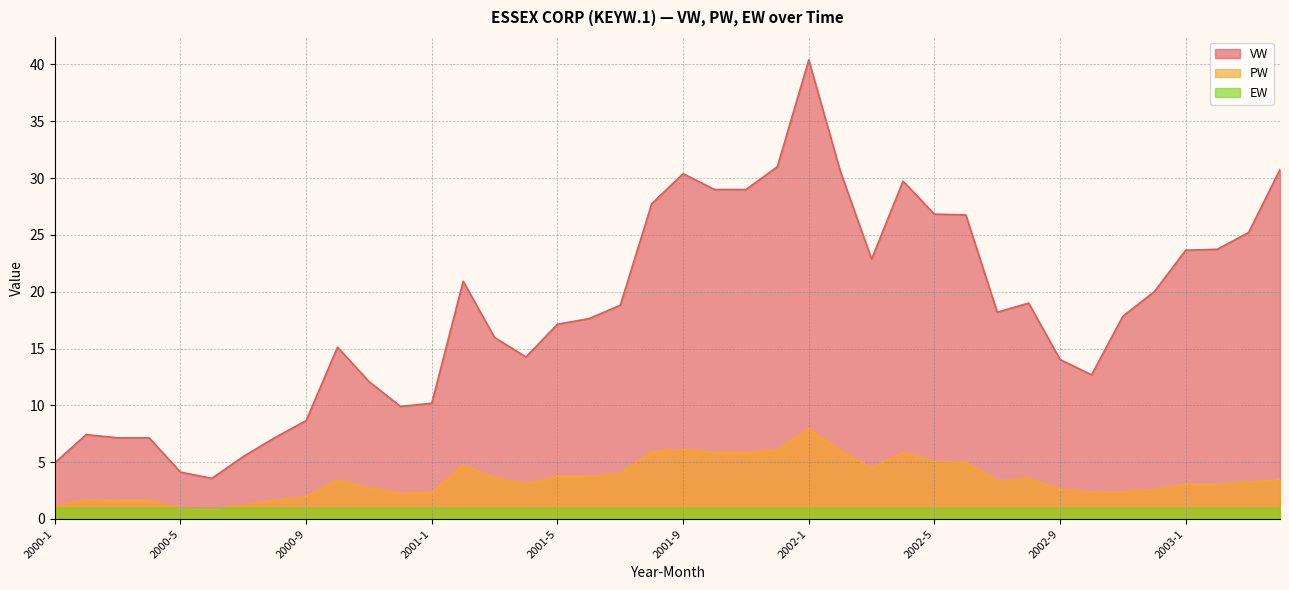

List the series in order of their peak value, highest first.

VW, PW, EW